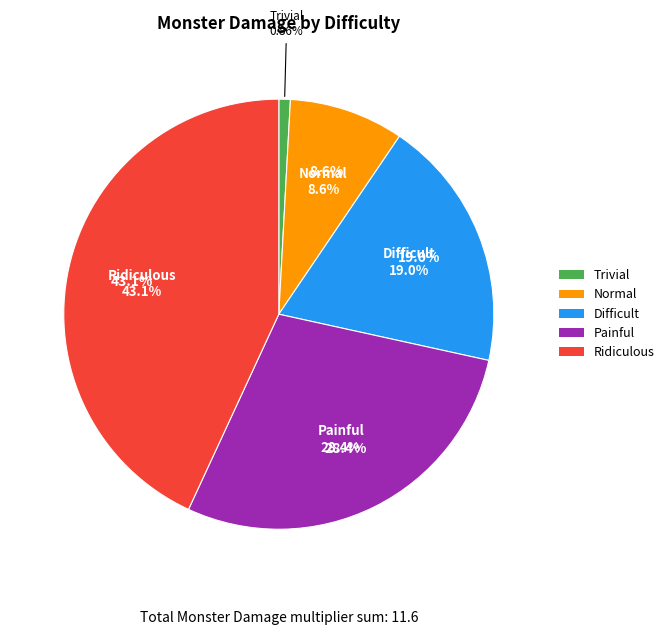

What portion of the pie excludes Normal?

91.4%